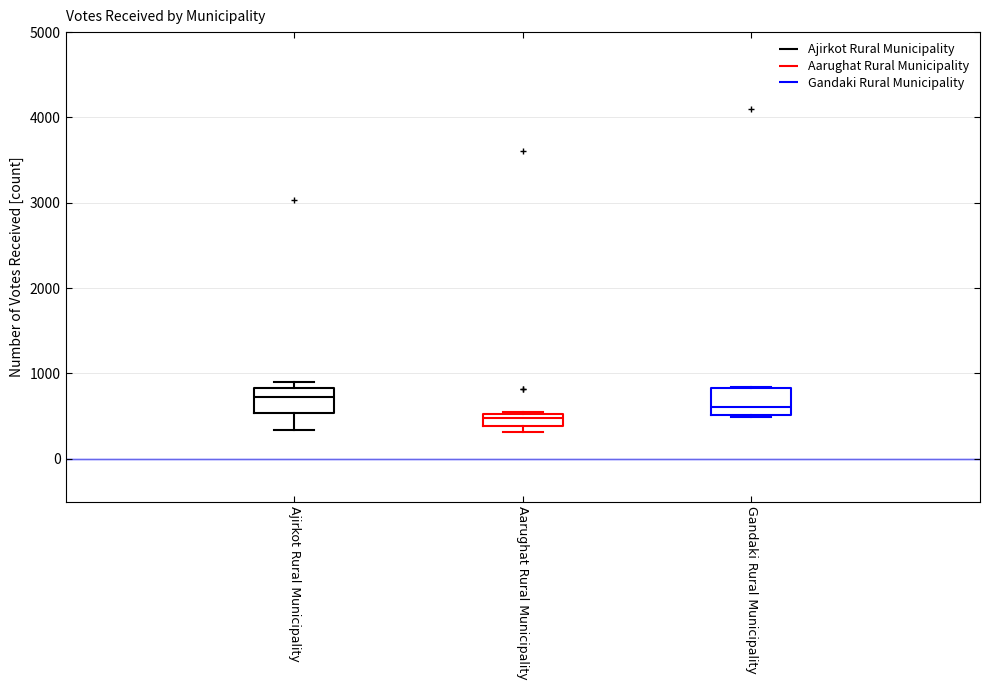

Where is the upper edge of the box for Aarughat Rural Municipality on the y-axis? The values are not printed on the chart, so give them approximately, as read against the axis.

500